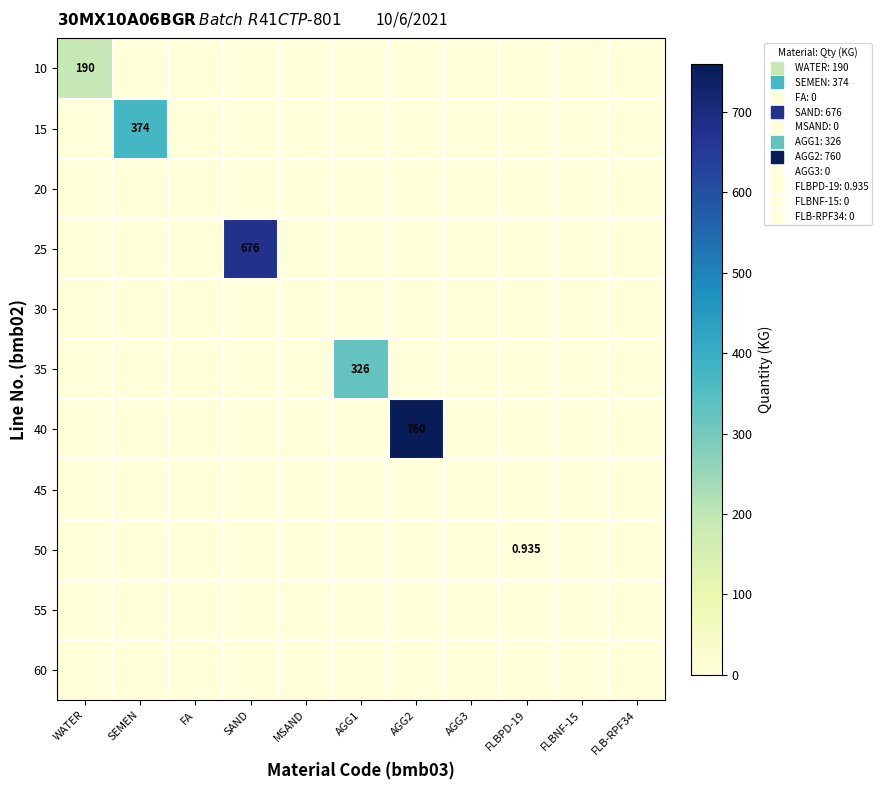

Which has a higher value, AGG1 or SAND?

AGG1